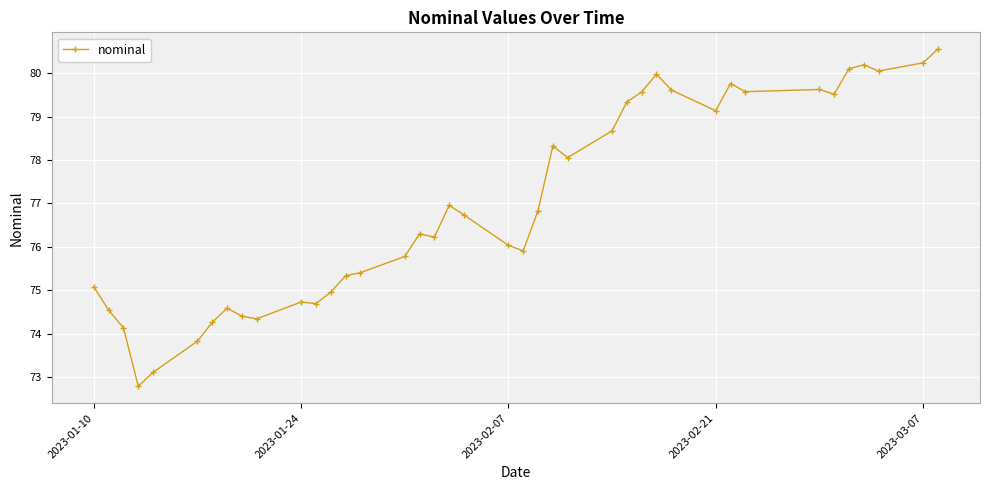

What is the maximum value shown in the chart?

80.5